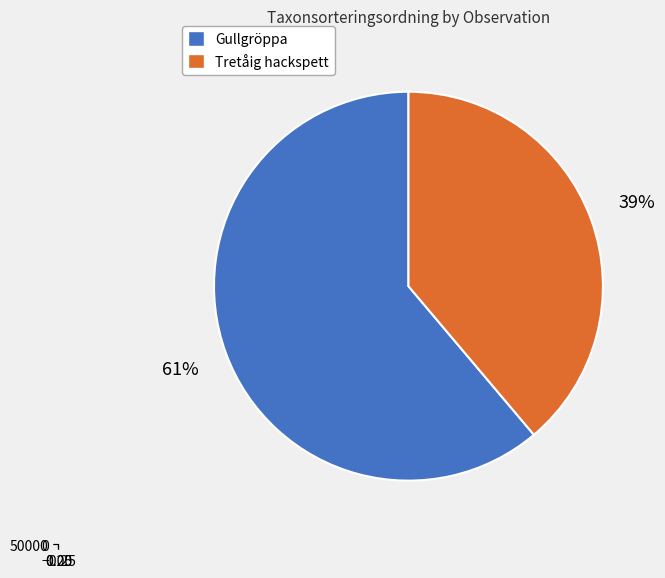

How many slices are in this pie chart?

2